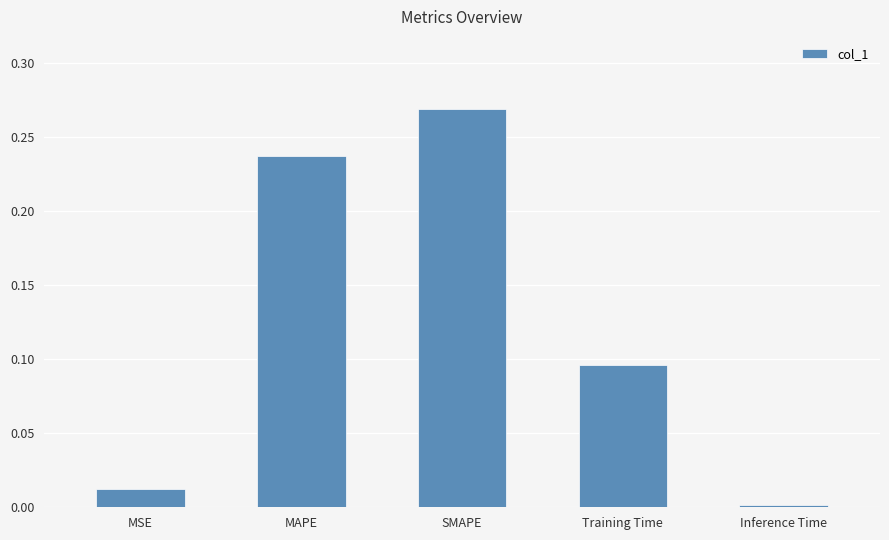

Where is the data nearest to the value 0?

Inference Time